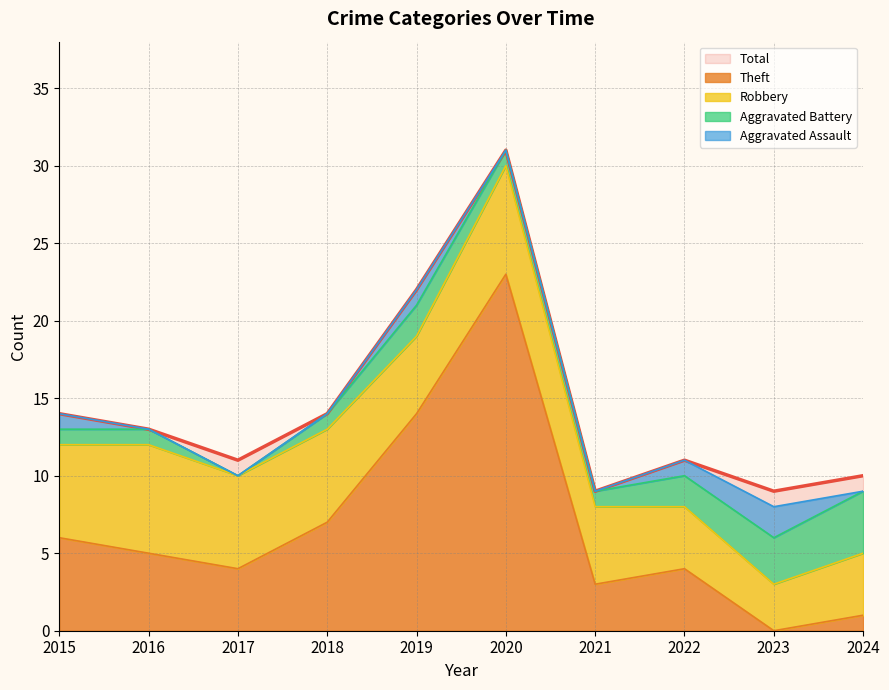

Which category has the highest value in the Aggravated Assault series?

2023